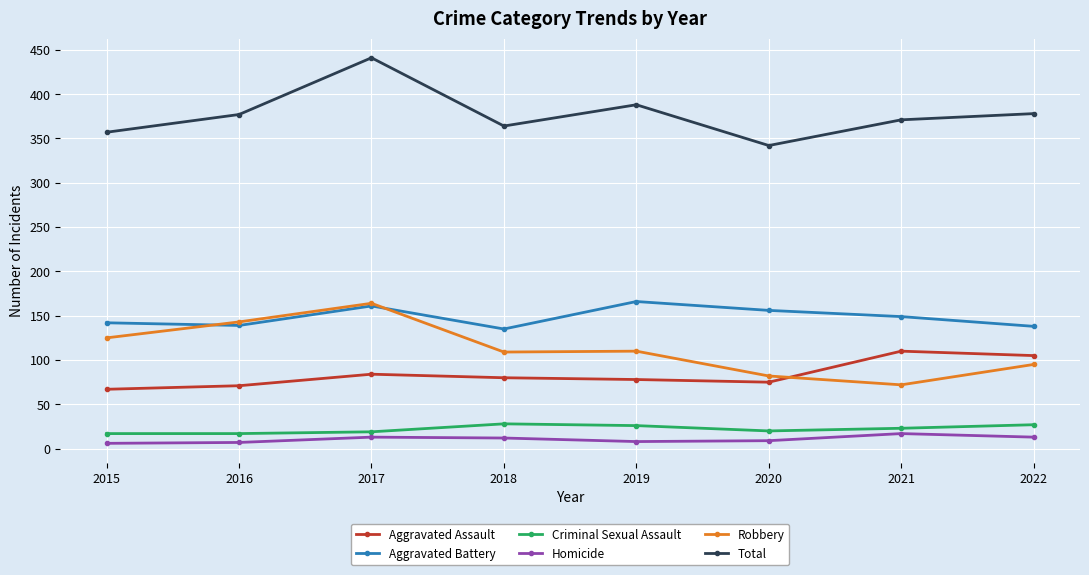

What is the value of the Homicide point at the 7th from the left?

17